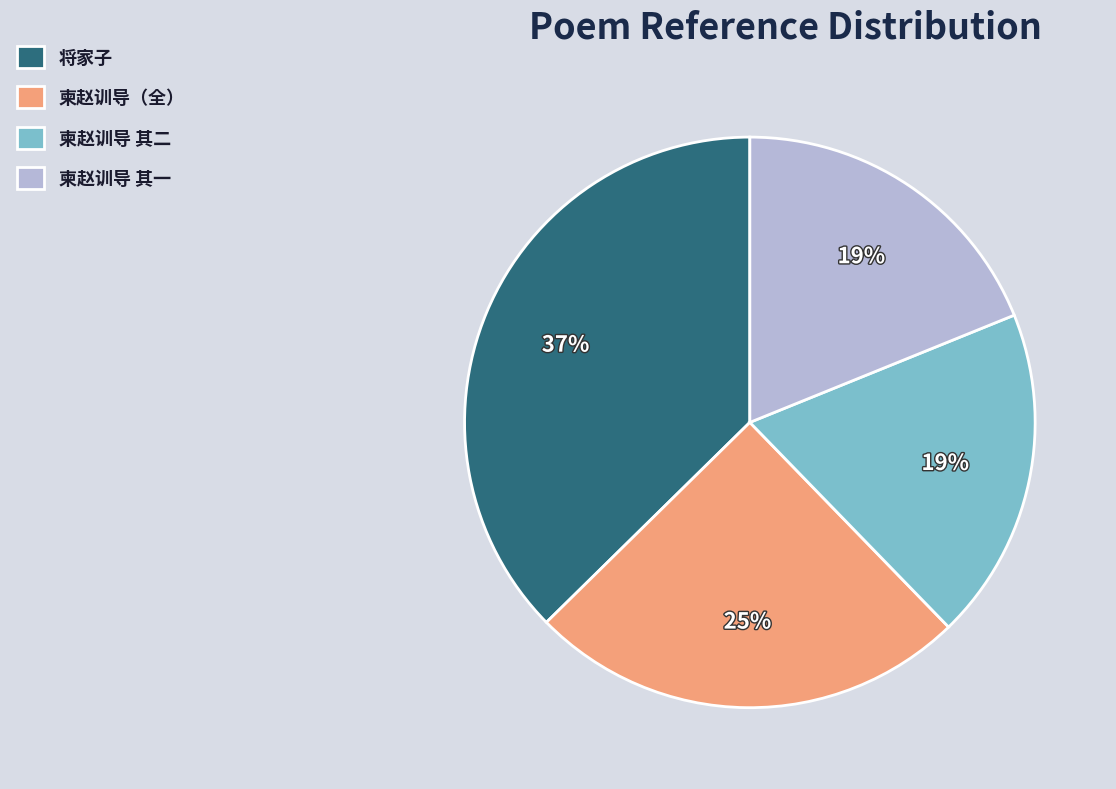

What percentage is the 将家子 slice, to the nearest percent?

37%